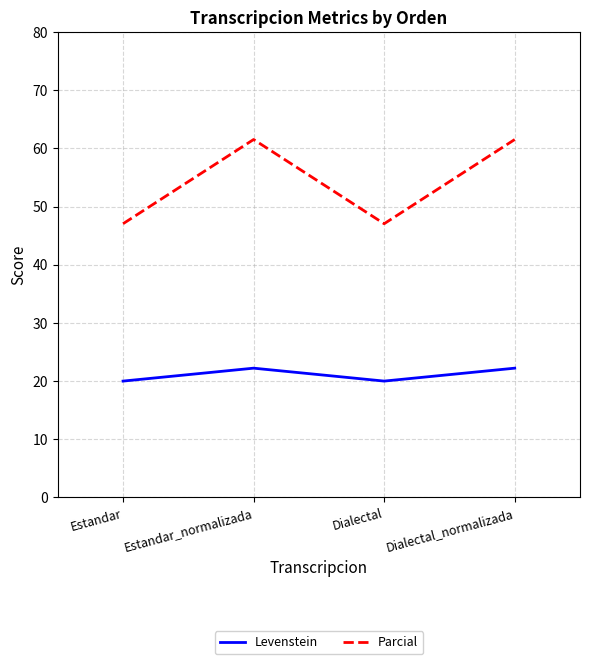

What is the total value across all series at Estandar_normalizada?

83.8